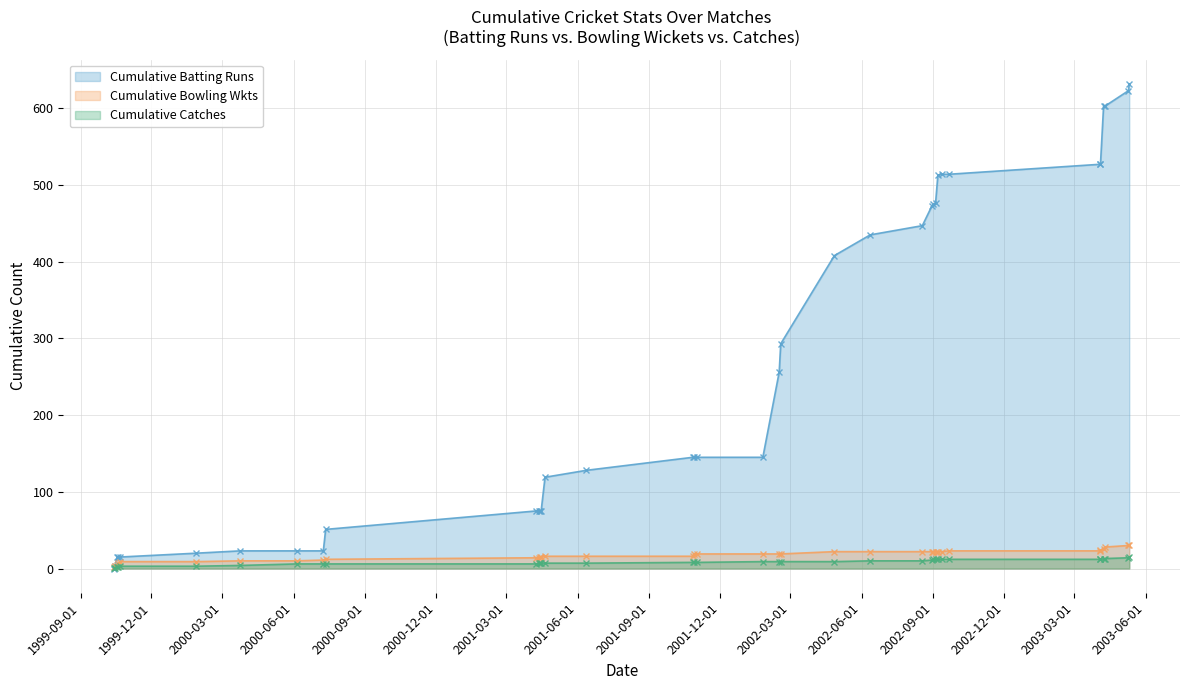

True or false: Cumulative Batting Runs has more than 0 points higher than both neighbors.

False